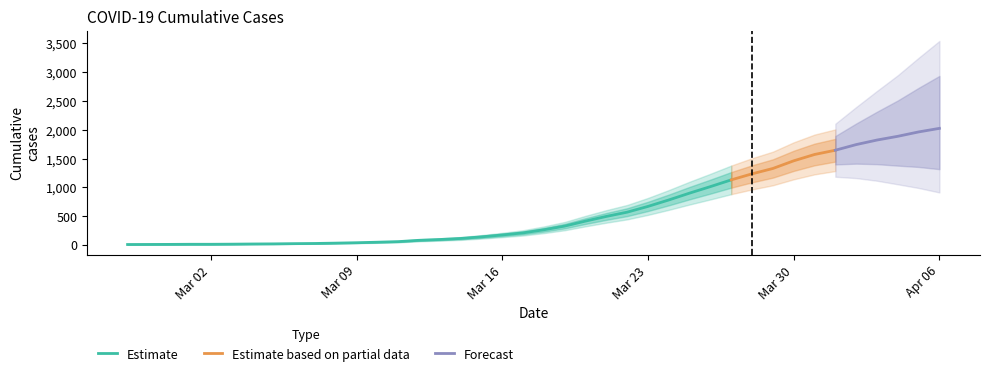

Which has a higher value, 2020-03-19 or 2020-03-01?

2020-03-19